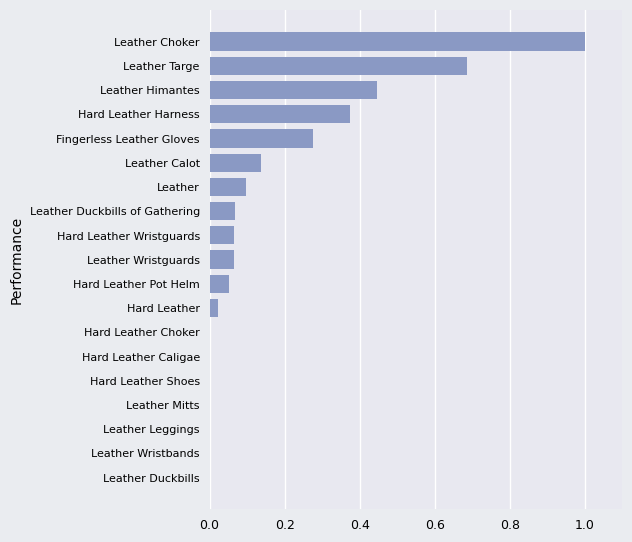

The chart shows a value of -0.5 at Leather Leggings. True or false?

False